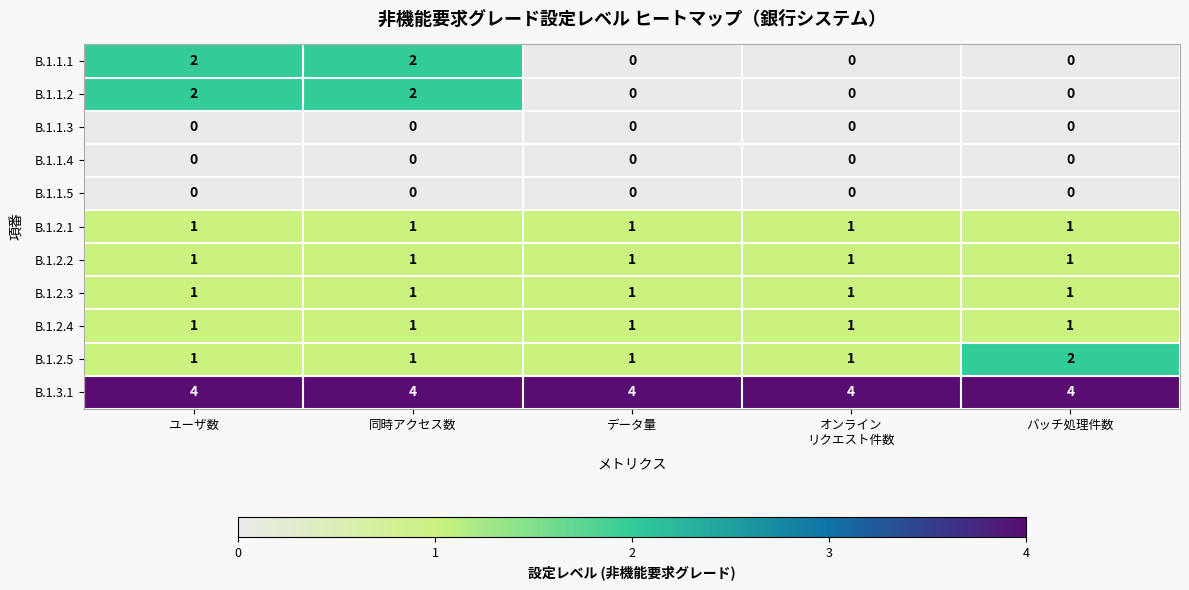

At how many categories does at least one series exceed 2?

5